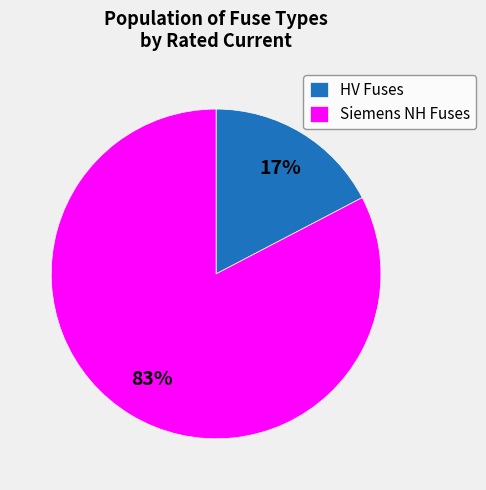

To the nearest percent, what is the average slice percentage?

50%